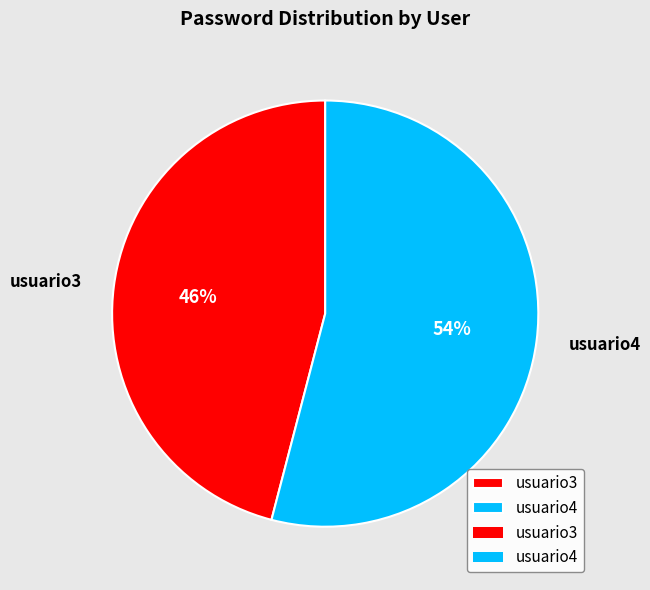

To the nearest percent, what is the difference between the usuario4 and usuario3 slice percentages?

8%